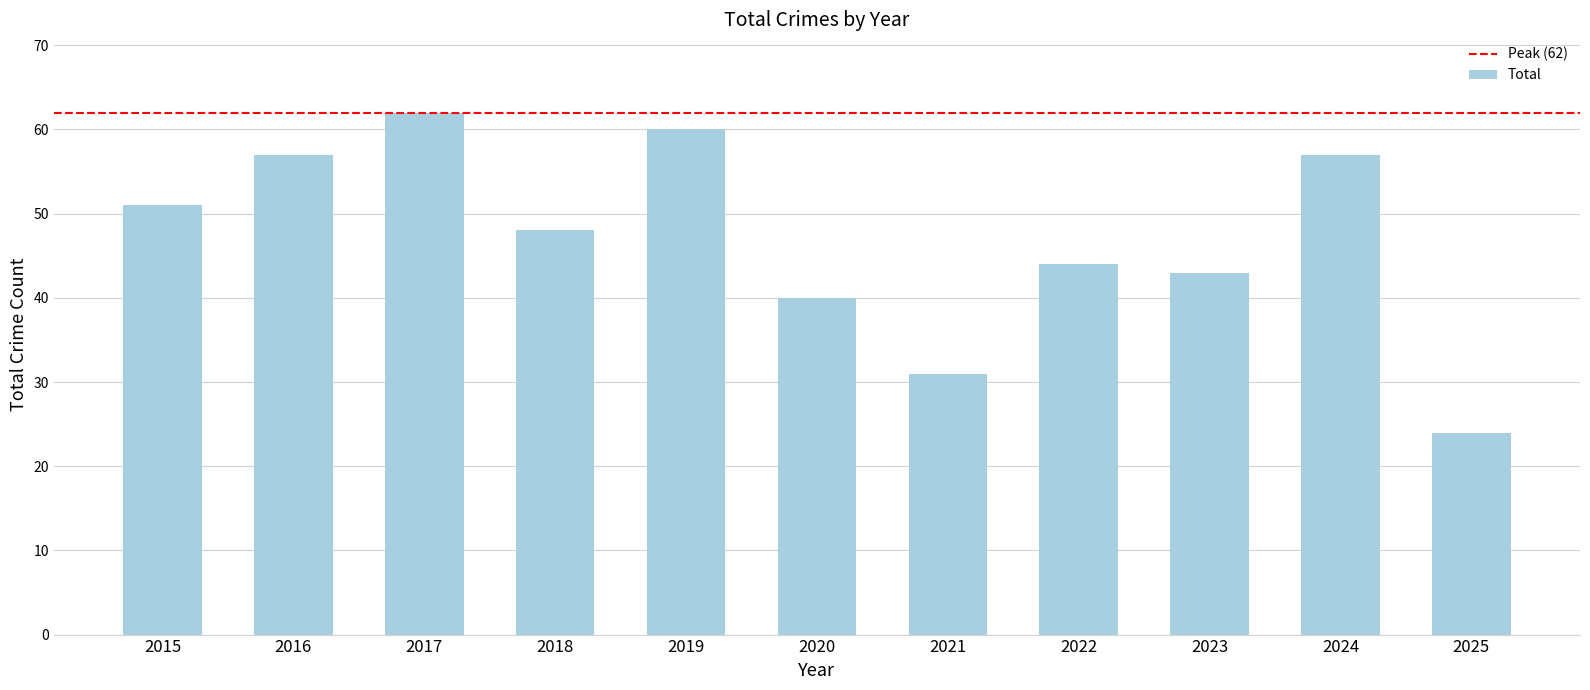

What is the minimum value shown in the chart?

24